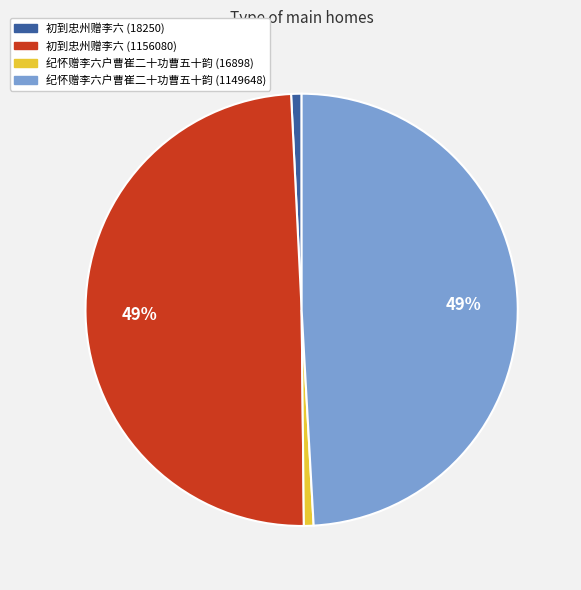

Do 纪怀赠李六户曹崔二十功曹五十韵 (16898) and 初到忠州赠李六 (18250) together represent more than half of the pie?

No